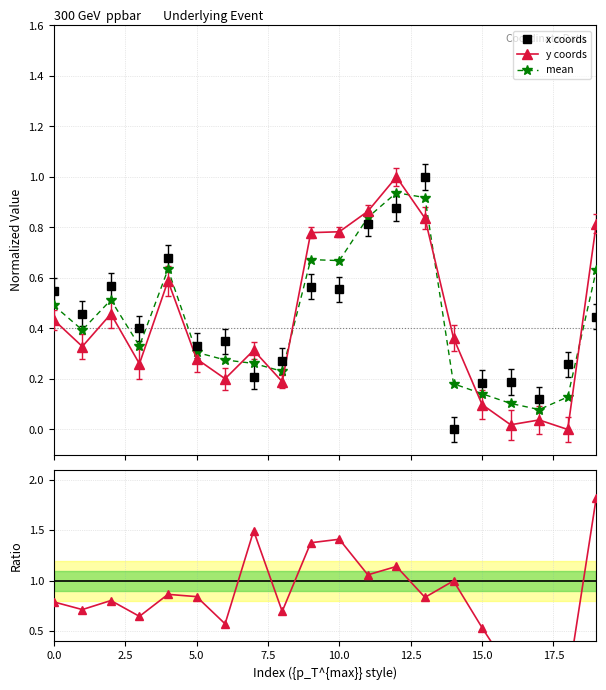

How many interior local valleys does the y/x ratio series have?

8